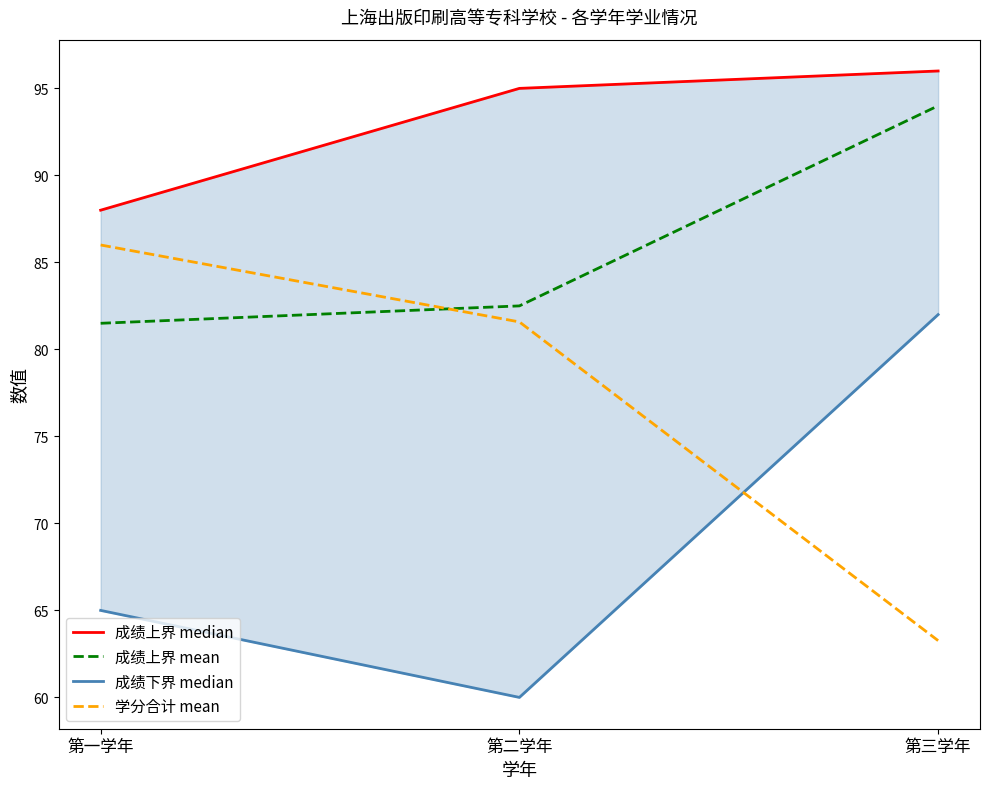

At which label does 成绩上界 median reach its peak?

第三学年